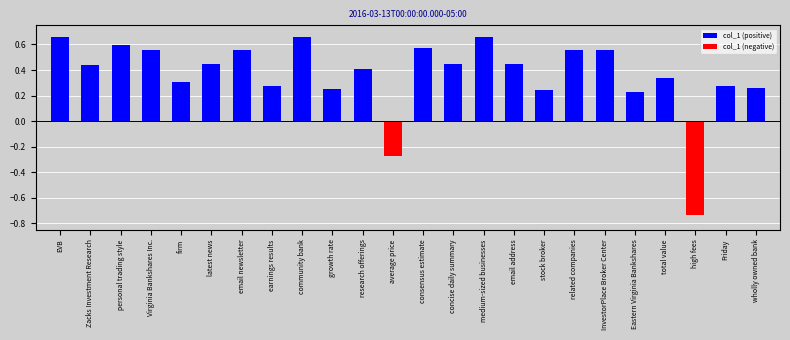

List the series in order of their peak value, lowest first.

col_1 (negative), col_1 (positive)